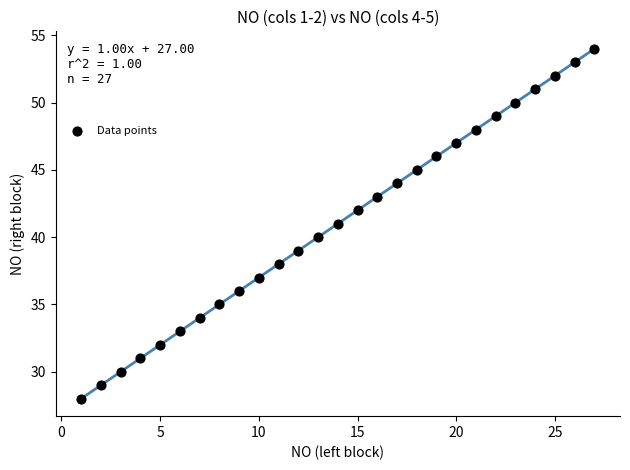

What is the range of Y values (max minus min)?

26